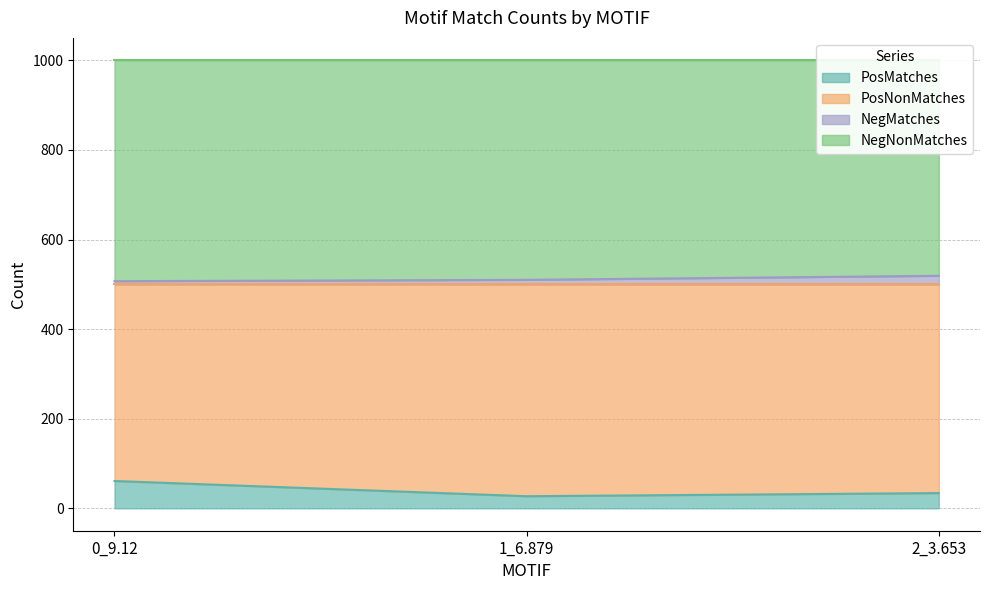

Where is PosMatches nearest to the value 44?

2_3.653